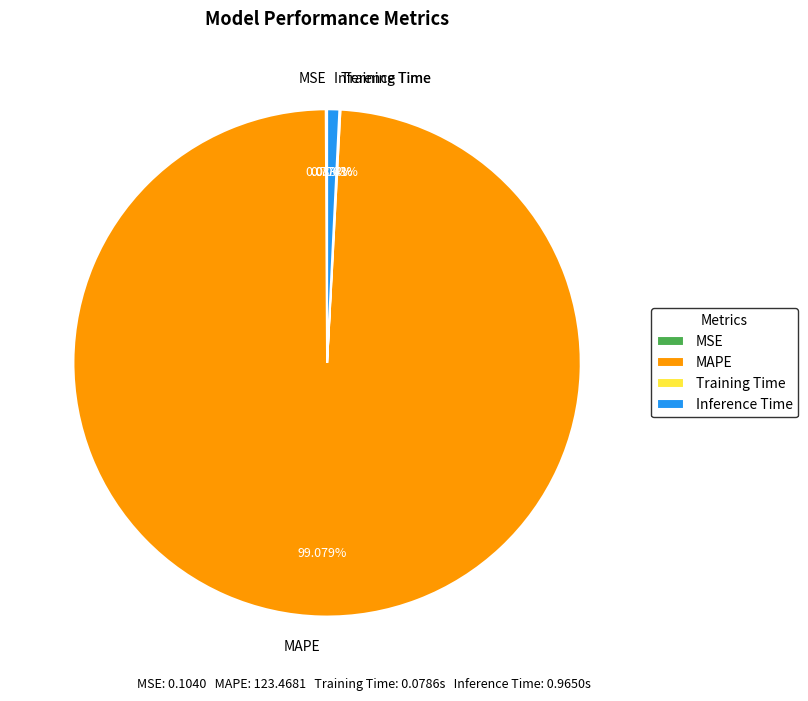

Which slice represents more than half of the pie?

MAPE